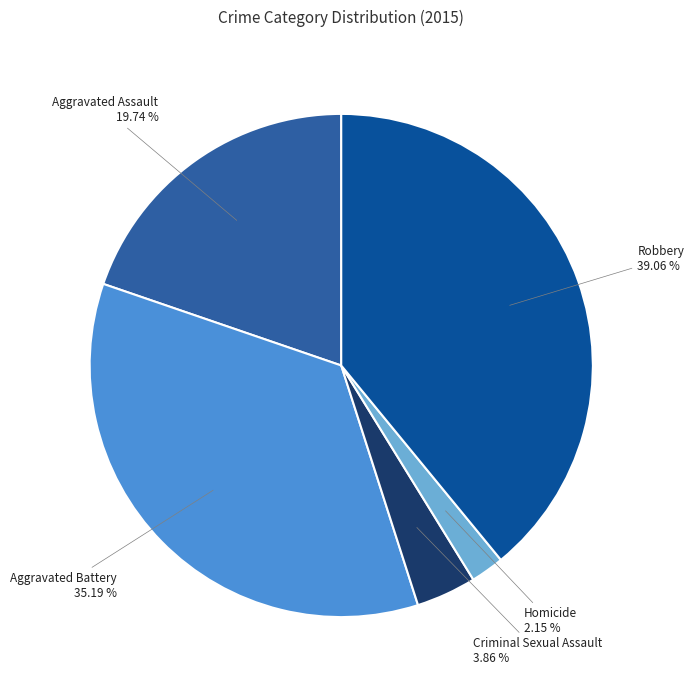

Does any single category account for the majority?

No